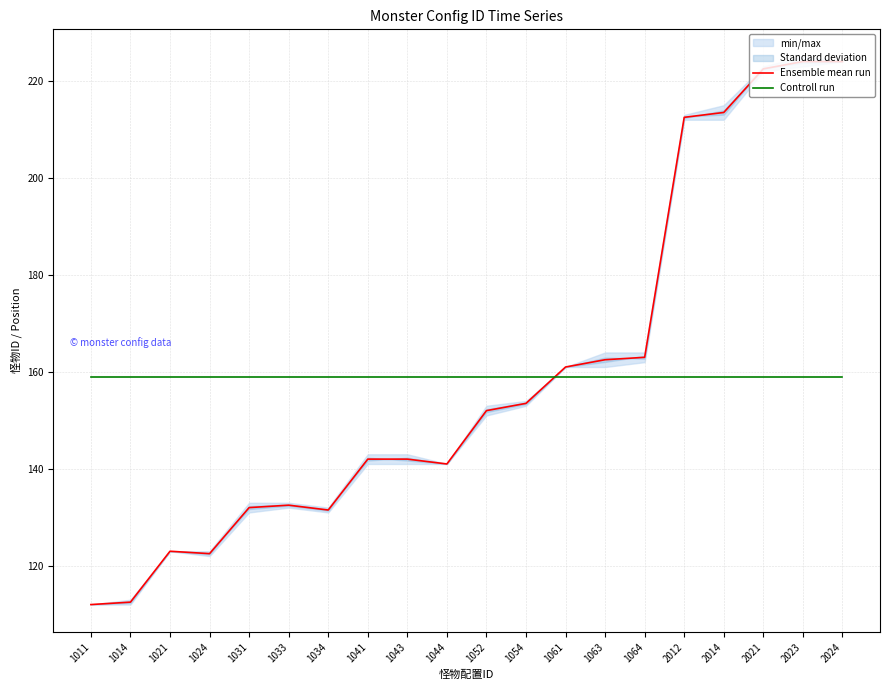

Does the chart have visible grid lines?

Yes